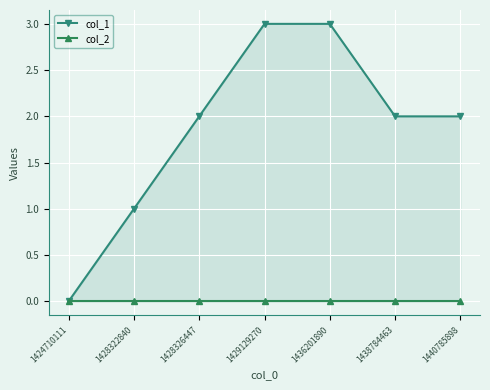

Which series changed the most between 1428326447 and 1438784463?

col_1